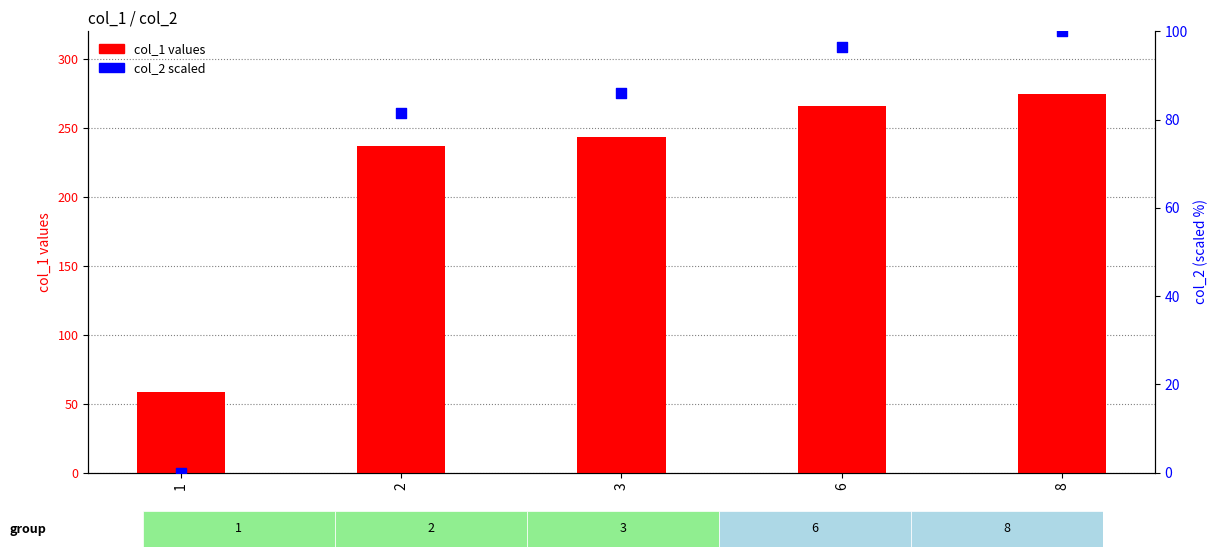

What is the total value across all series at 6?

362.5